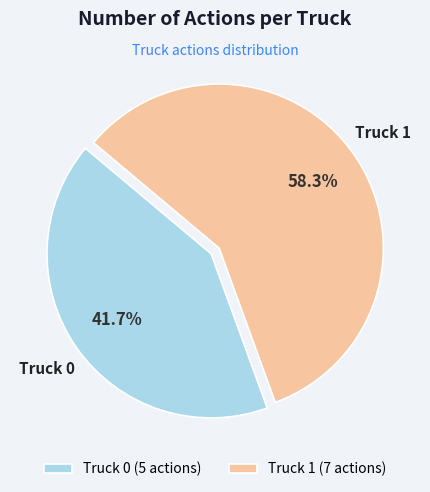

Is it true that Truck 0 is 42% of the pie?

True